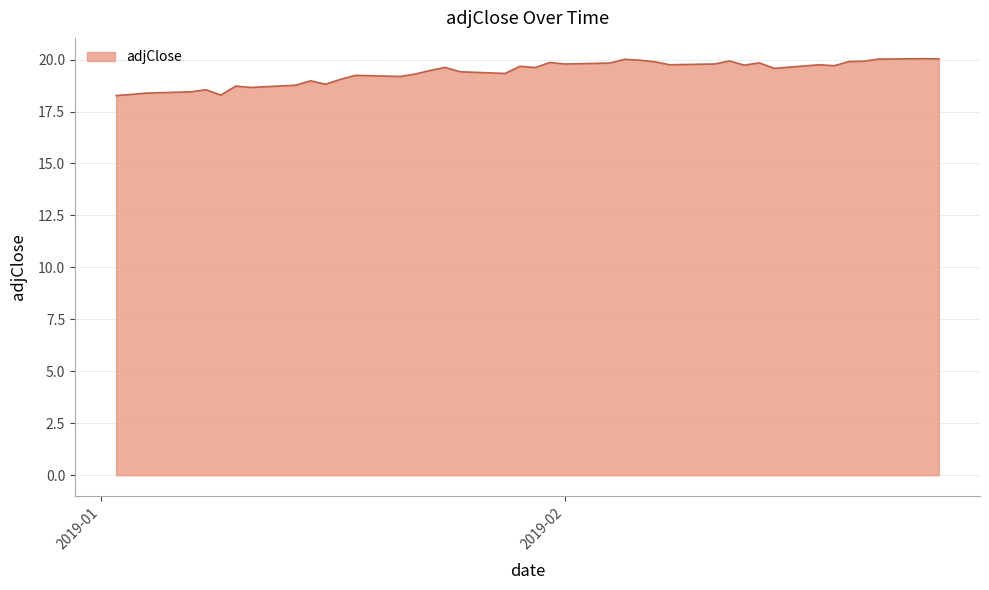

What is the difference between the maximum and second lowest values?

1.7